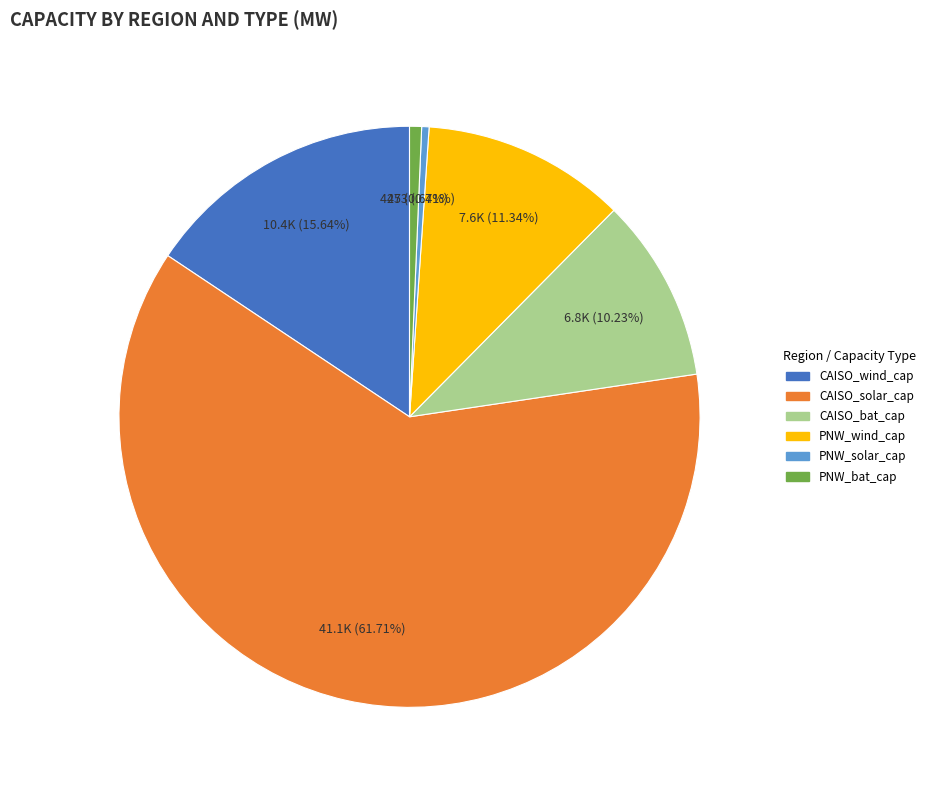

Which slice represents more than half of the pie?

CAISO_solar_cap